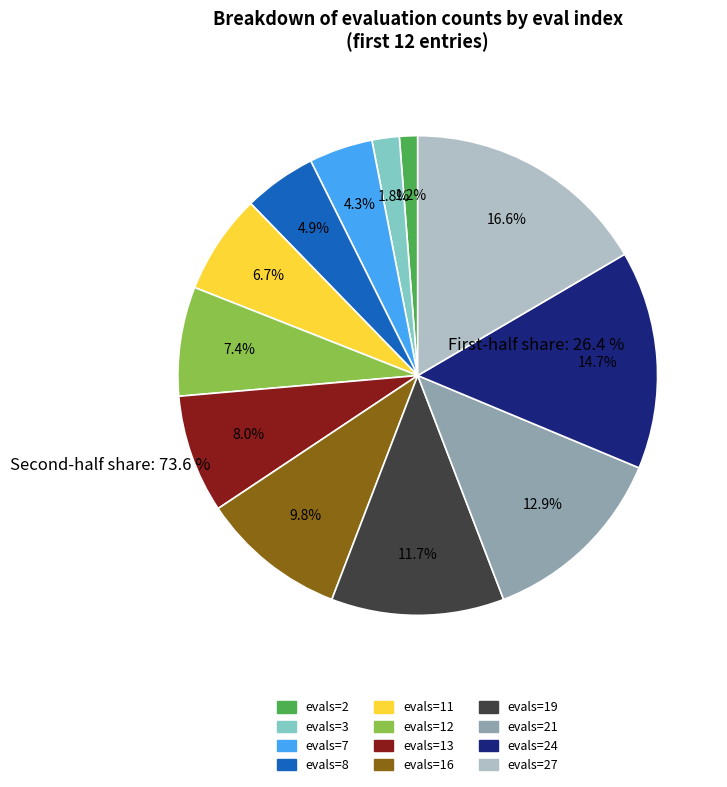

Is there any slice that represents more than half of the pie?

No